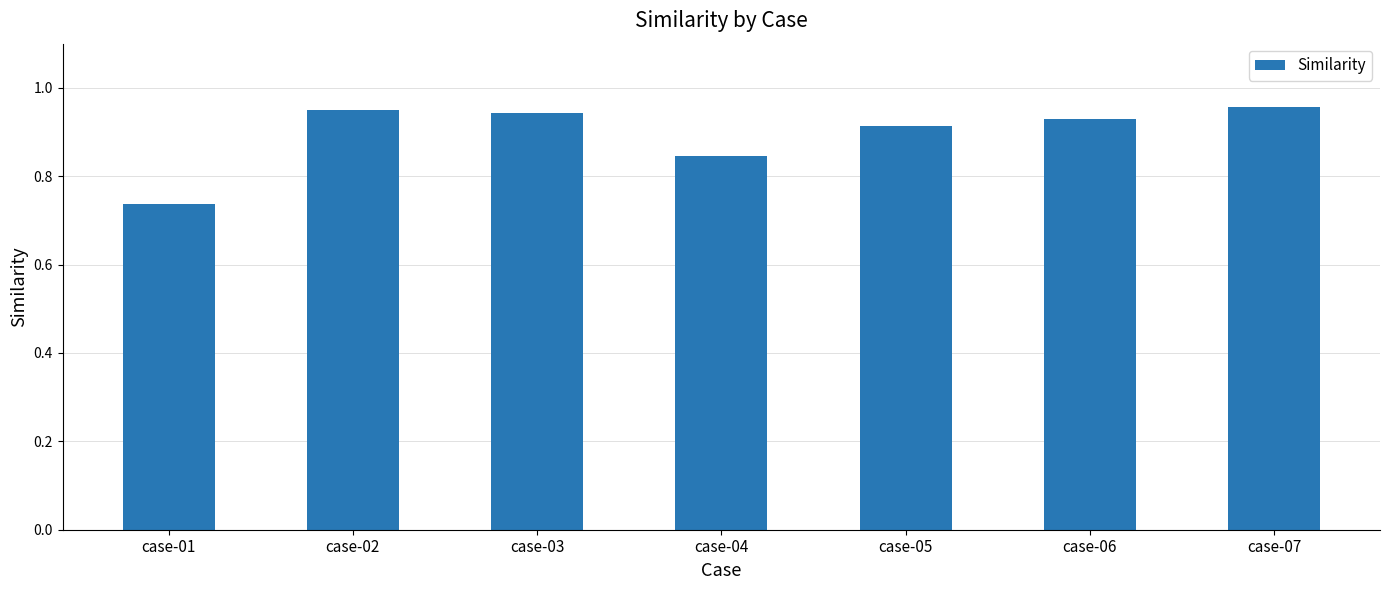

How many bars are there in total?

7